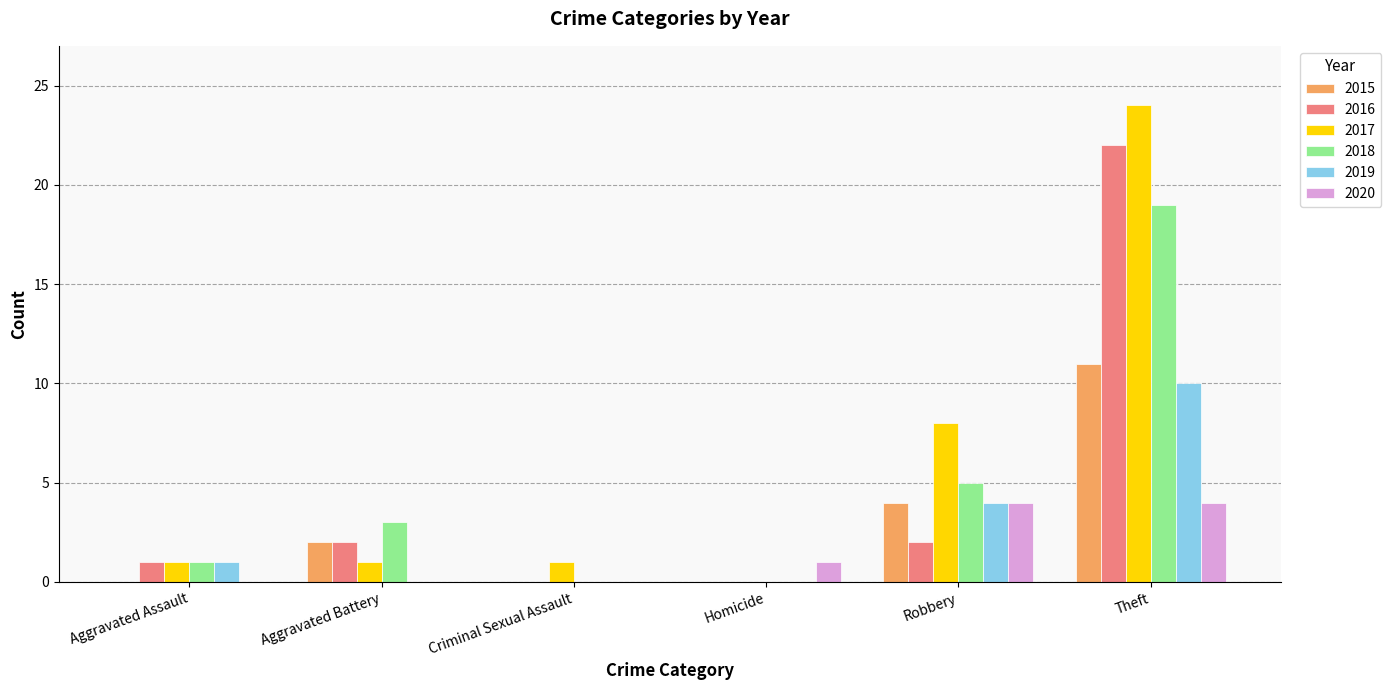

Reading left to right, list all the values displayed in this chart.

2015: Aggravated Assault=0	Aggravated Battery=2	Criminal Sexual Assault=0	Homicide=0	Robbery=4	Theft=11
2016: Aggravated Assault=1	Aggravated Battery=2	Criminal Sexual Assault=0	Homicide=0	Robbery=2	Theft=22
2017: Aggravated Assault=1	Aggravated Battery=1	Criminal Sexual Assault=1	Homicide=0	Robbery=8	Theft=24
2018: Aggravated Assault=1	Aggravated Battery=3	Criminal Sexual Assault=0	Homicide=0	Robbery=5	Theft=19
2019: Aggravated Assault=1	Aggravated Battery=0	Criminal Sexual Assault=0	Homicide=0	Robbery=4	Theft=10
2020: Aggravated Assault=0	Aggravated Battery=0	Criminal Sexual Assault=0	Homicide=1	Robbery=4	Theft=4